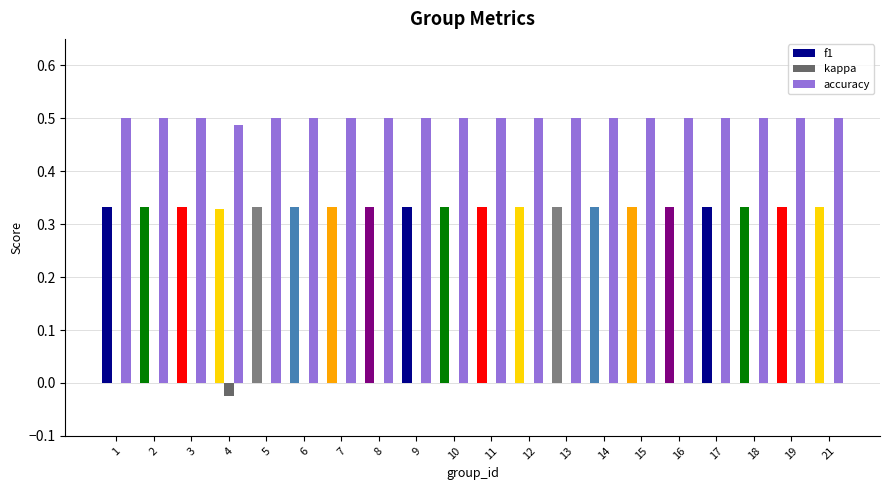

The value of accuracy at 10 is 0.5. True or false?

True